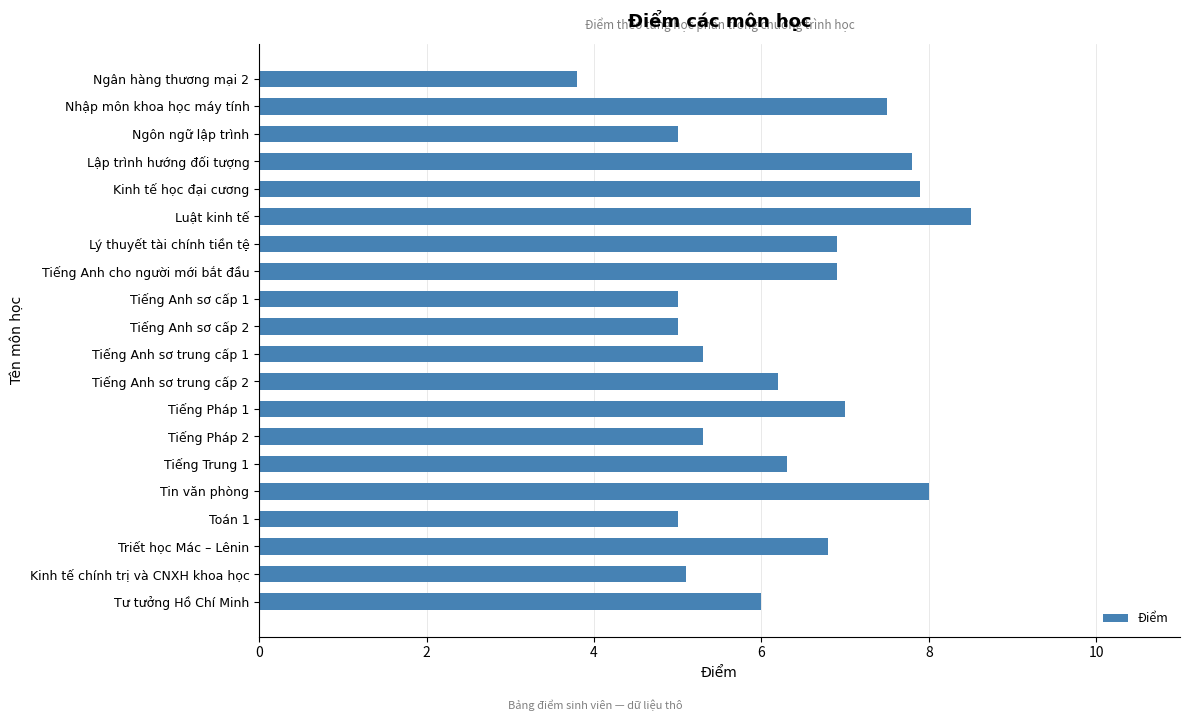

How many series are shown in this chart?

1